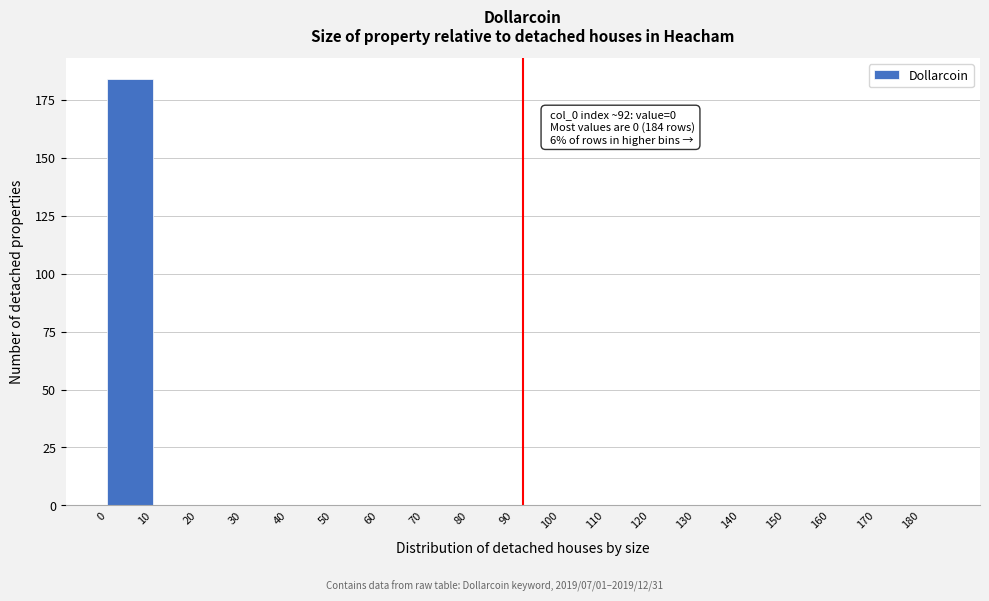

Which range on the x-axis has the tallest bar?

0 to 10